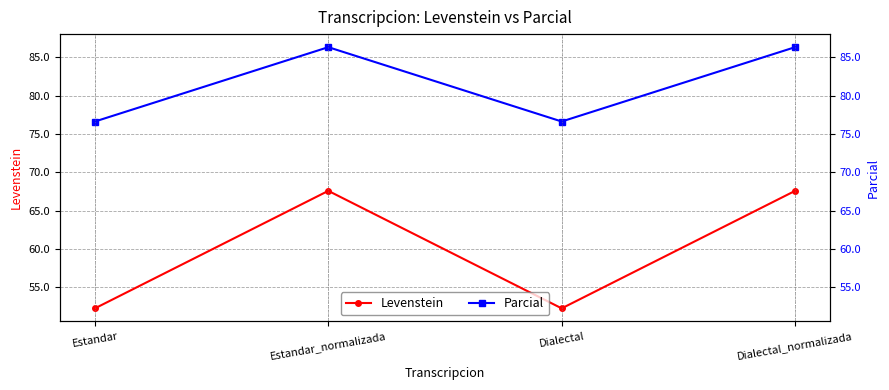

What is the smallest value displayed?

52.2